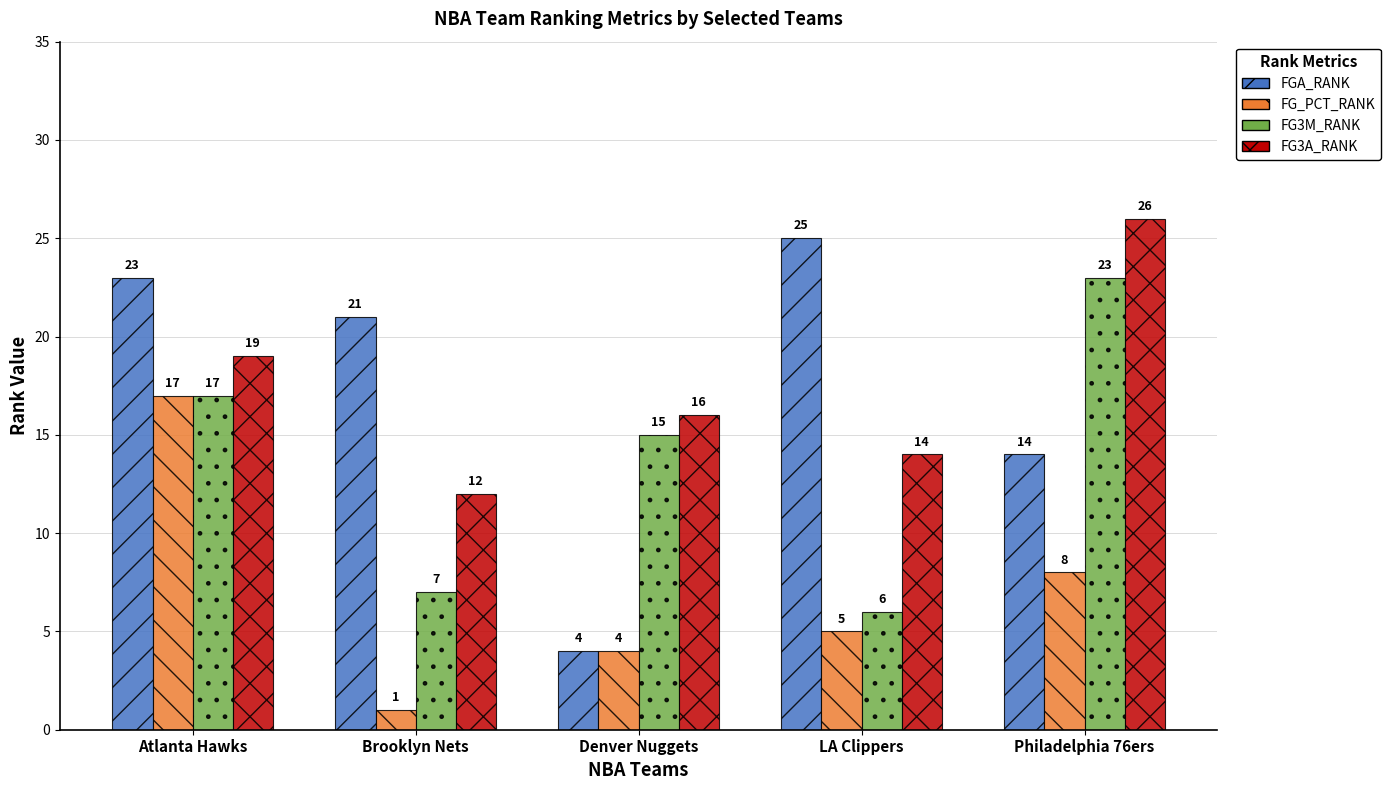

Which series has the widest spread of values?

FGA_RANK